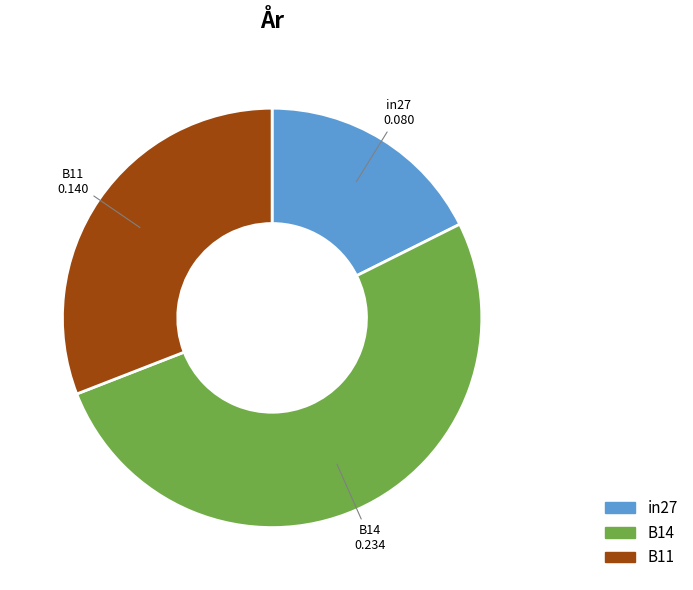

Rank the categories by value from highest to lowest.

B14, B11, in27